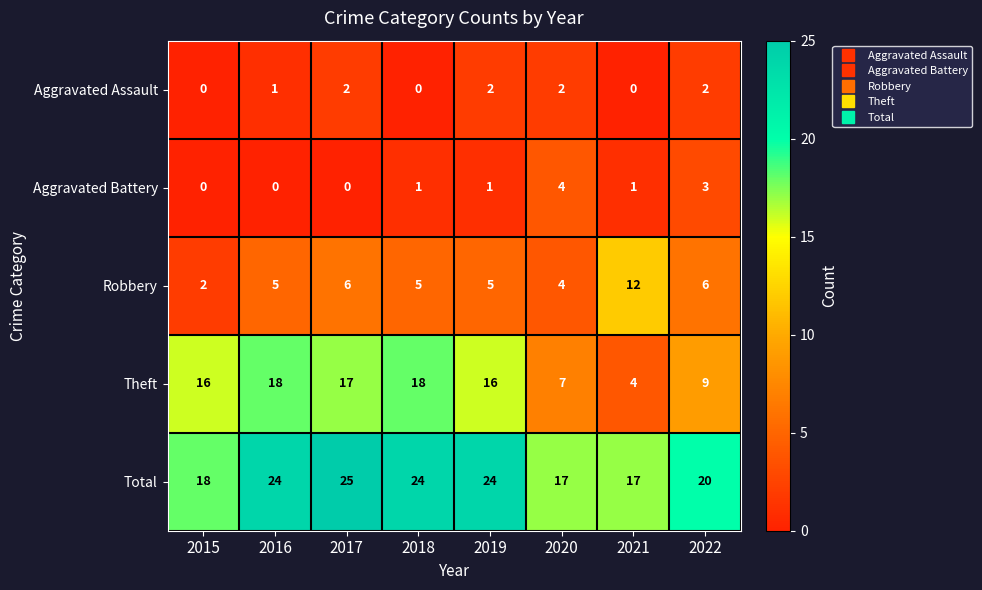

List the series in order of their peak value, lowest first.

Aggravated Assault, Aggravated Battery, Robbery, Theft, Total